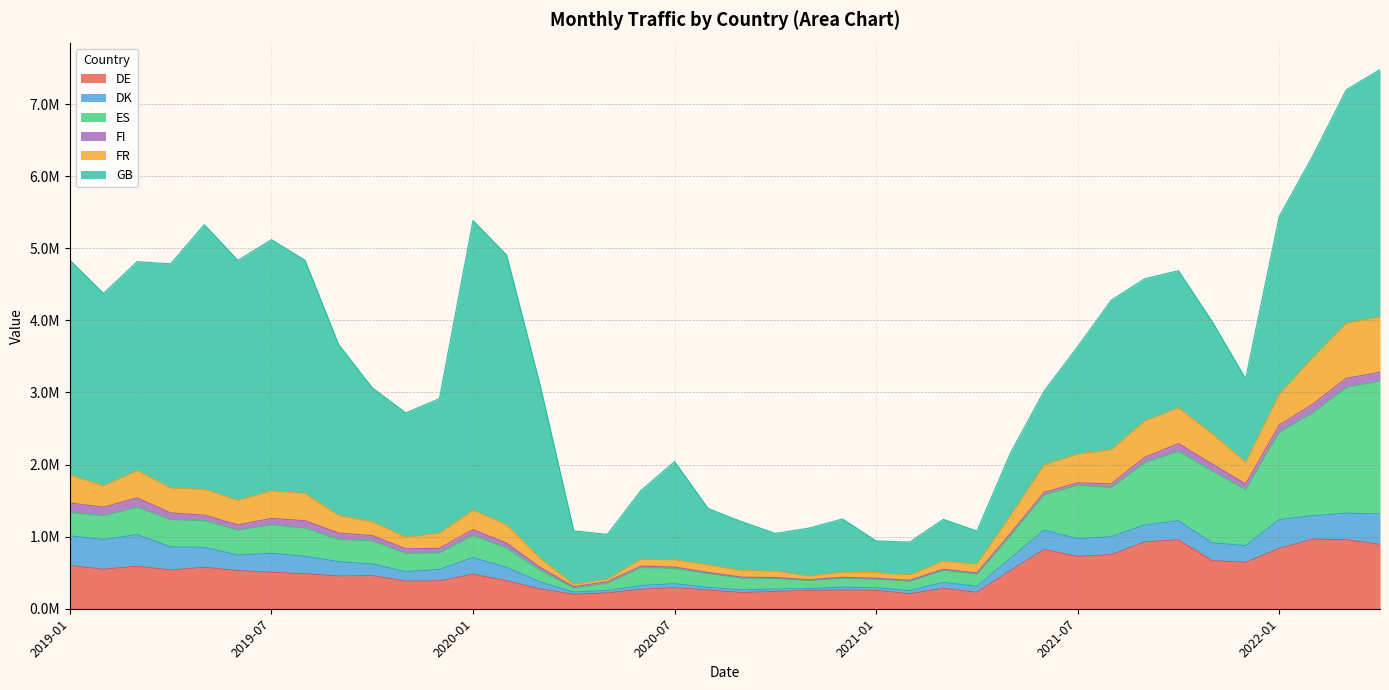

Reading right to left, extract all data points from this chart.

DE: 892808	957493	964275	836163	643582	667194	955265	926940	749712	725743	821835	528992	227442	281862	207479	255542	258482	254765	239971	223789	259208	291980	269912	219011	199496	272917	387115	479270	385493	383326	458730	453712	485673	505024	529084	573769	536834	589666	547062	598902
DK: 422594	366950	326290	400085	230967	247306	264847	235708	249786	244778	268207	170390	83615	82593	42611	34814	40124	25689	32862	38400	36136	55646	50983	33529	31983	97879	187061	230214	160930	129260	160715	198904	241095	264159	215353	278175	320153	437989	411450	411990
ES: 1842830	1745067	1430095	1211820	779637	995483	963903	866016	681322	741935	487467	314901	166809	168597	132414	118326	124071	110100	146987	163264	191441	212304	248525	101643	54770	161544	267597	307960	229662	255379	321307	309566	390967	395017	345021	369421	378821	380792	331989	323062
FI: 121109	127816	117447	98170	75469	98060	106223	73213	51629	31875	36106	27749	19678	15222	11791	13843	13954	12231	13093	13017	15511	18410	21723	21076	18796	39835	68384	79944	62059	63846	73835	87189	103354	88311	73887	76734	93252	129399	118191	131985
FR: 768515	762650	648552	426828	298119	419790	493721	502950	472633	399946	381070	249598	120437	112958	74268	78090	70034	50380	87537	90320	106815	99674	95553	34987	32368	124085	252084	268681	209402	159667	191450	243349	377025	382599	339769	357641	343448	379500	295381	388208
GB: 3430856	3240860	2796251	2467547	1163157	1558616	1905136	1973890	2075468	1492465	1023886	868512	460030	578920	455674	441189	738734	665282	524047	679295	780790	1362970	954630	621895	742666	2401732	3743642	4018639	1866178	1725313	1858724	2372271	3234702	3484528	3328660	3672768	3111495	2896715	2670078	2981446